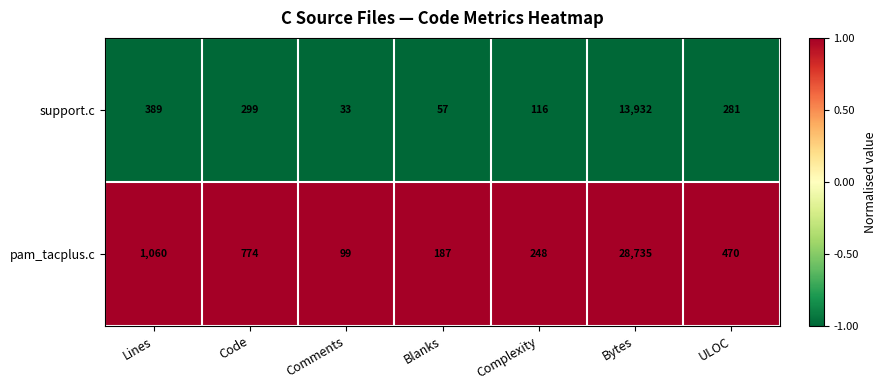

Which series has the largest range (max minus min)?

pam_tacplus.c